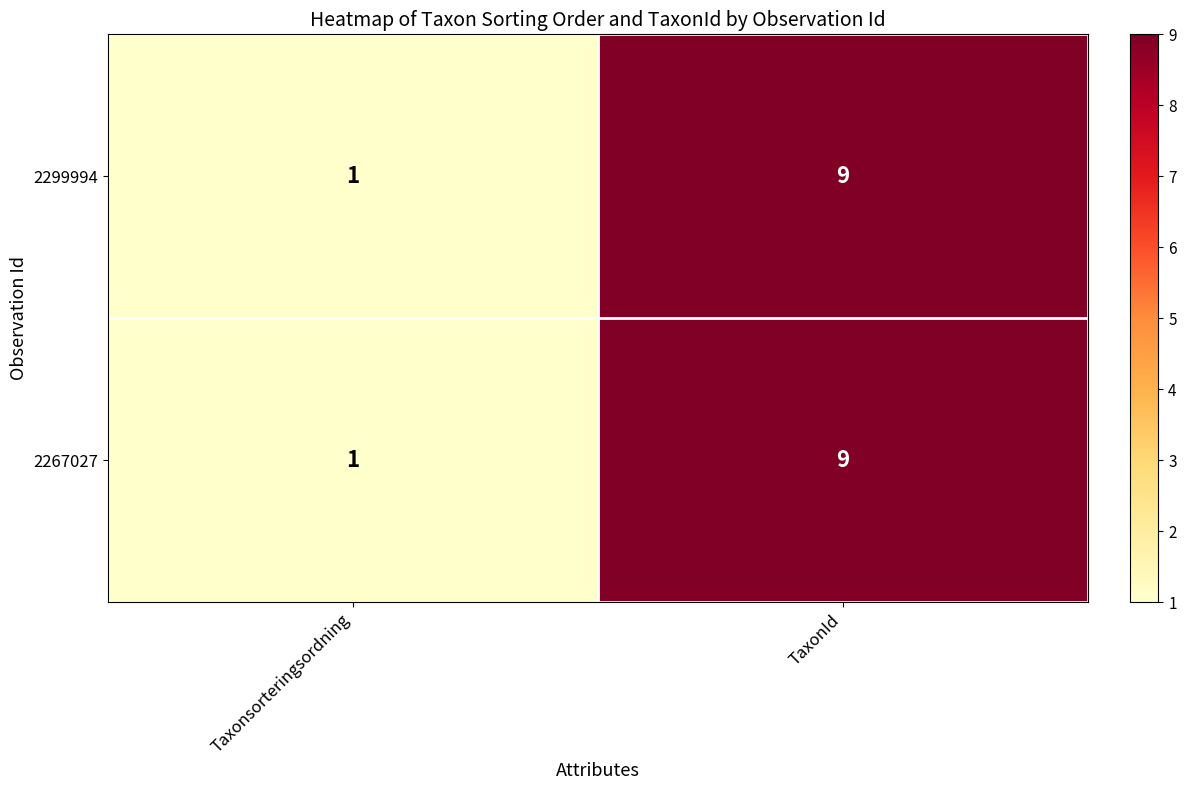

Reading right to left, list all the values displayed in this chart.

2299994: TaxonId=9	Taxonsorteringsordning=1
2267027: TaxonId=9	Taxonsorteringsordning=1